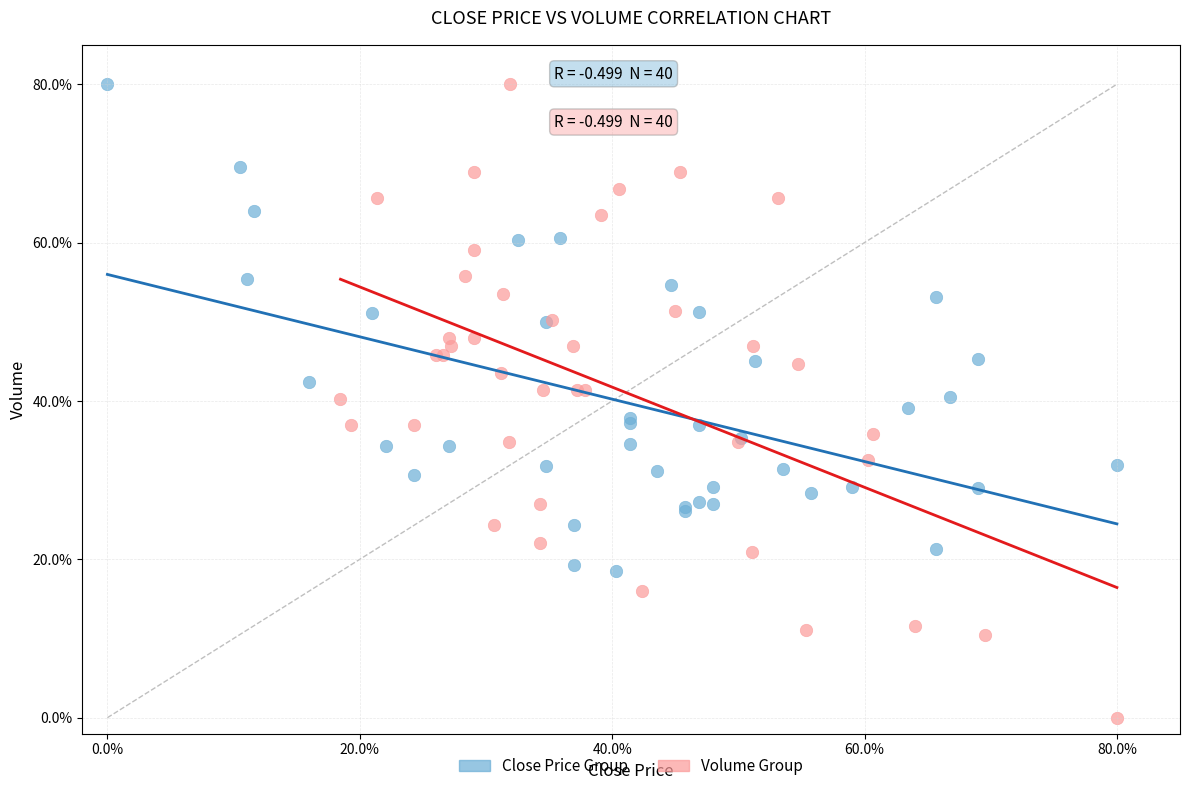

Which series contains the lowest Y value?

Volume Group